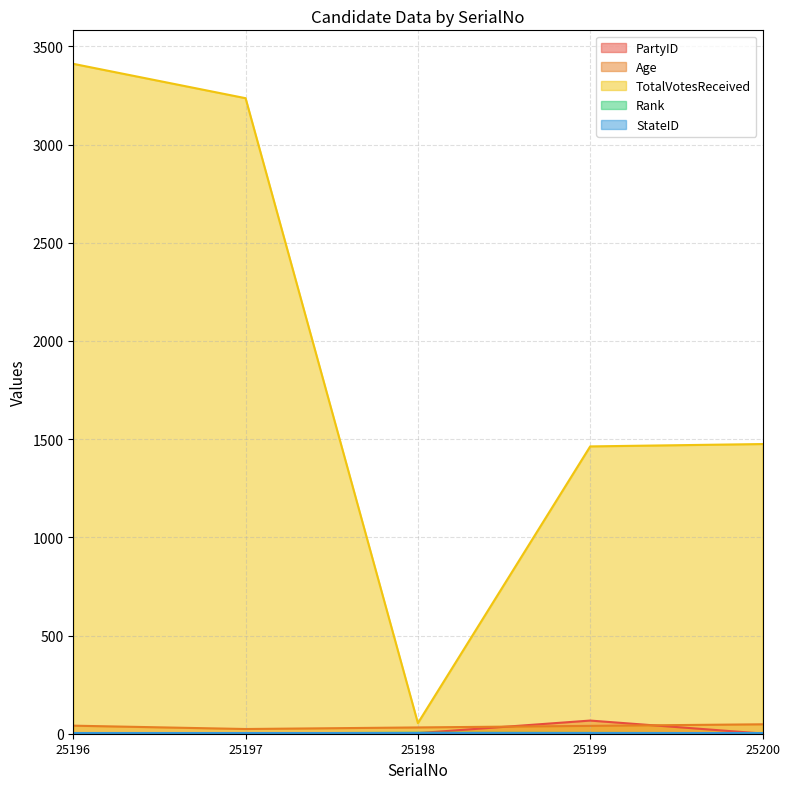

Count the Rank values in the range 2 to 4.

3